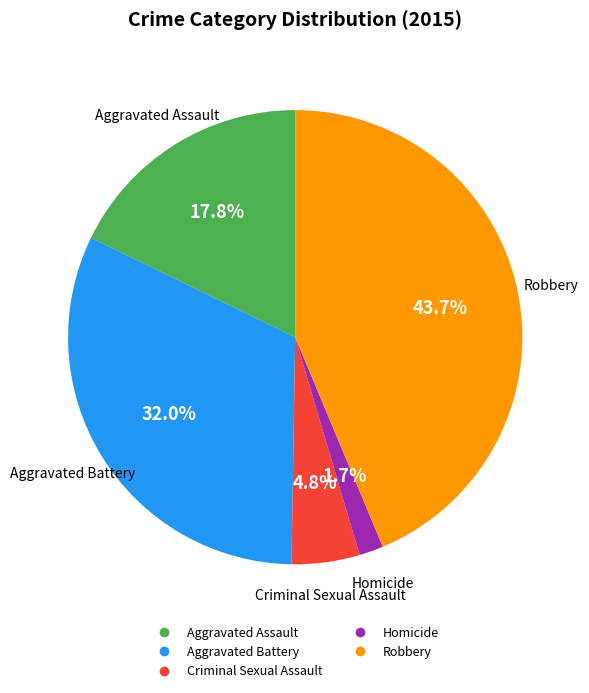

How many slices are in this pie chart?

5